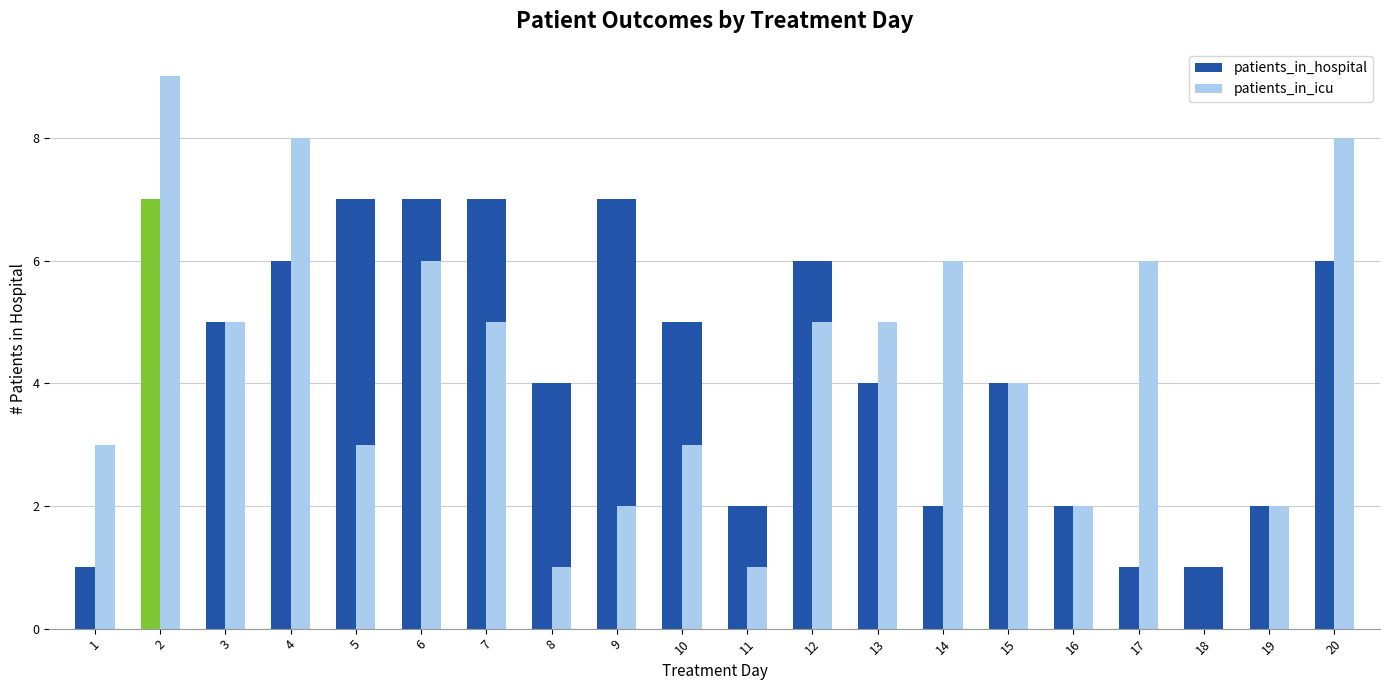

What is the sum of the patients_in_hospital values at 18 and 12?

7